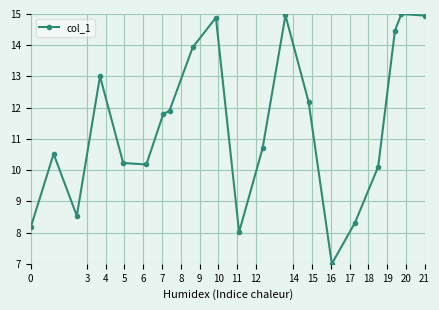

True or false: there are more than 1 points higher than both neighbors.

True